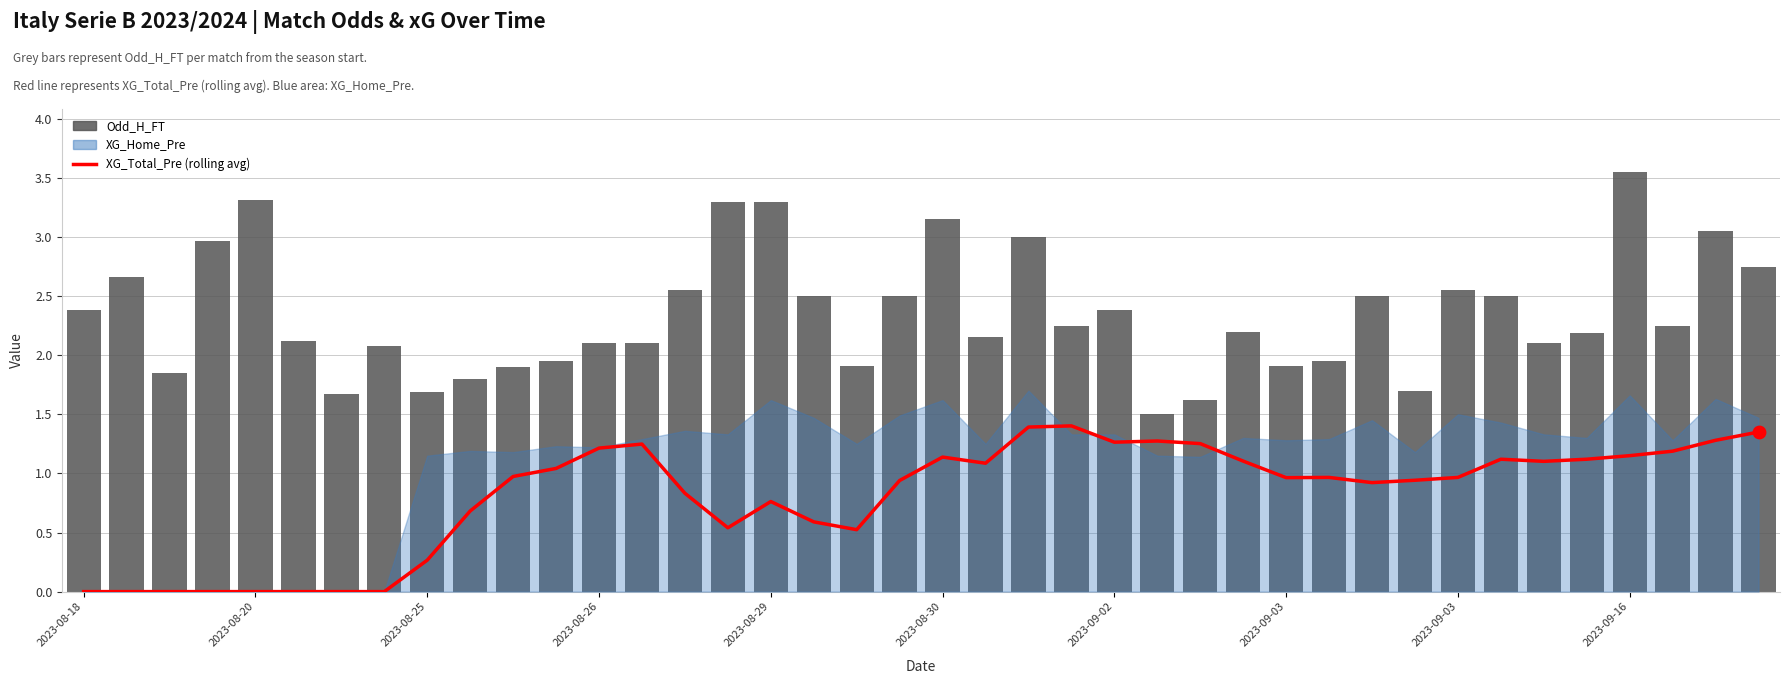

Which series has the widest spread of Y values?

Odd_H_FT